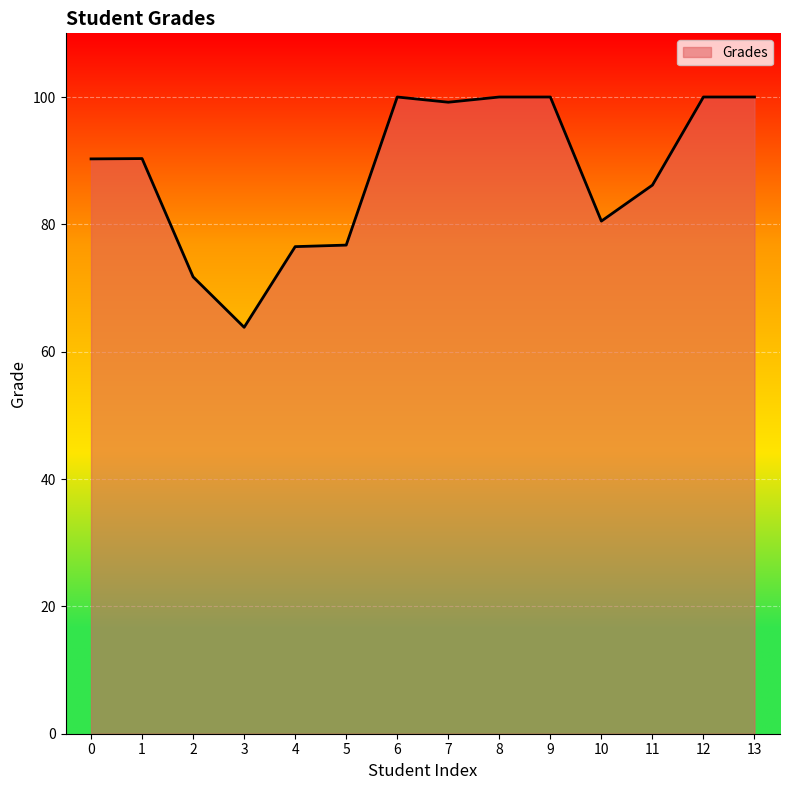

What is the ratio of the value at 3 to the value at 6?

0.6